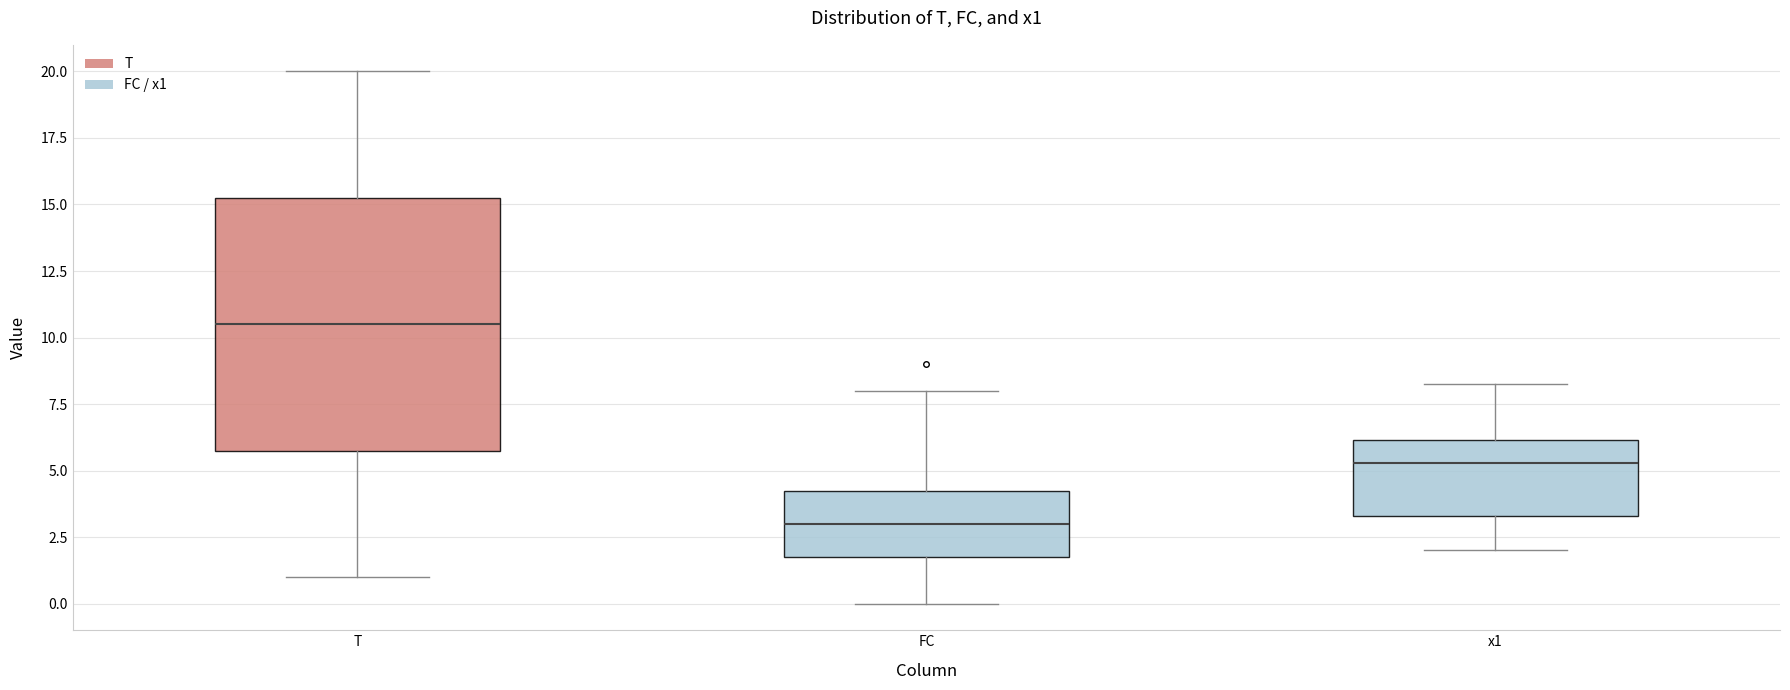

Reading left to right, transcribe this box plot: for each box, give where its median line is, the range the box spans, and where its two whiskers end, as read against the y-axis. The values are not printed on the chart, so give them approximately, as read against the axis.

T: median 10.5, box 6.0 to 15.5, whiskers 1.0 to 20.0
FC: median 3.0, box 2.0 to 4.5, whiskers 0.0 to 8.0
x1: median 5.5, box 3.5 to 6.0, whiskers 2.0 to 8.5